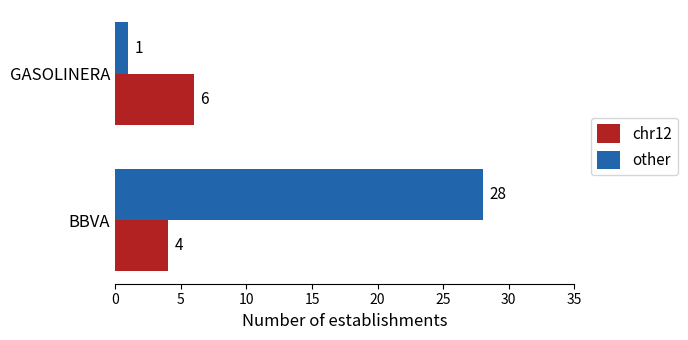

At GASOLINERA, list the series in order from largest to smallest.

chr12, other